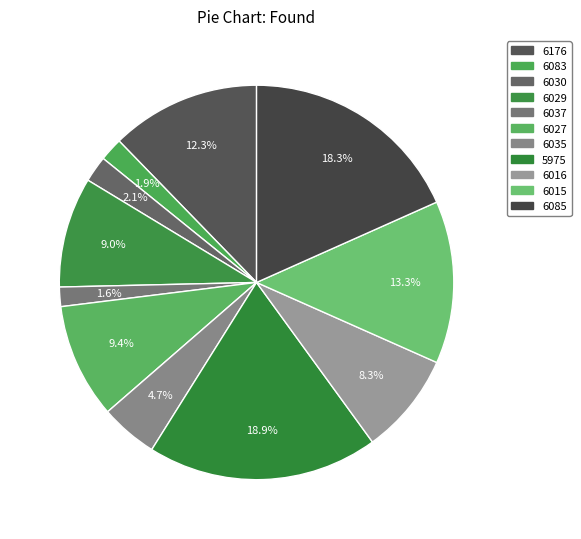

What is the ratio of the value at 6176 to the value at 6035?

2.6